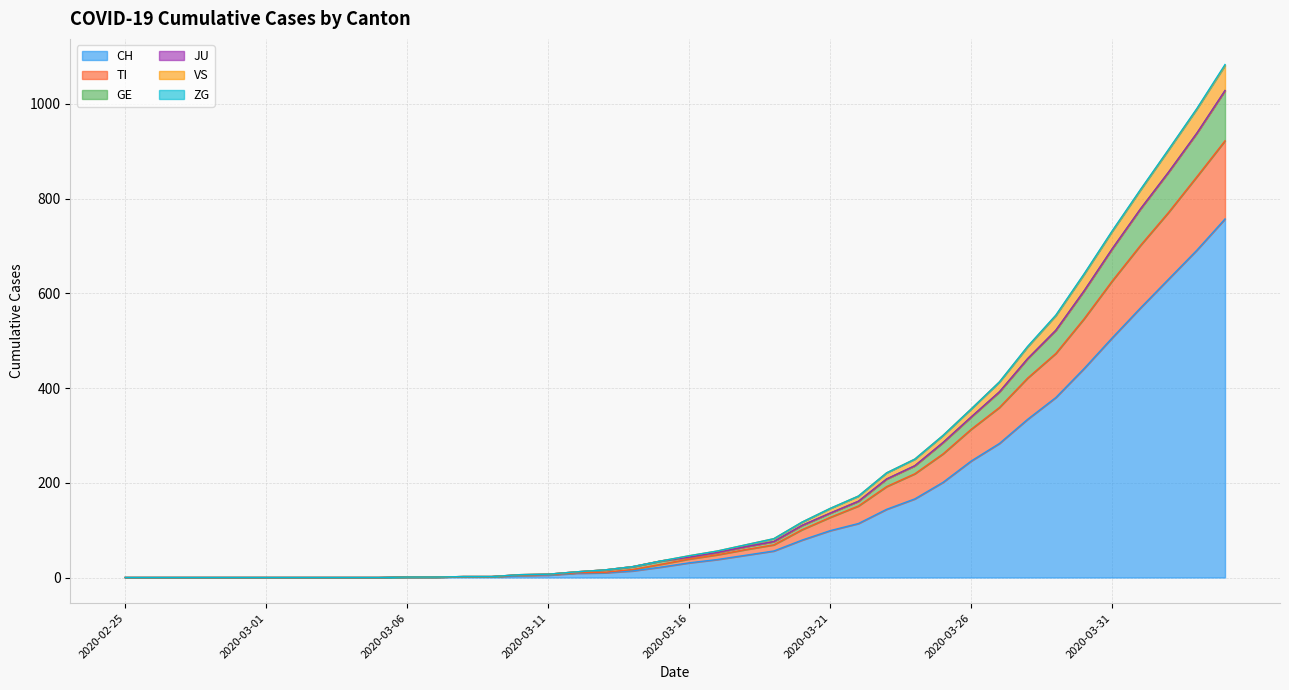

How many lines are shown in the chart?

6